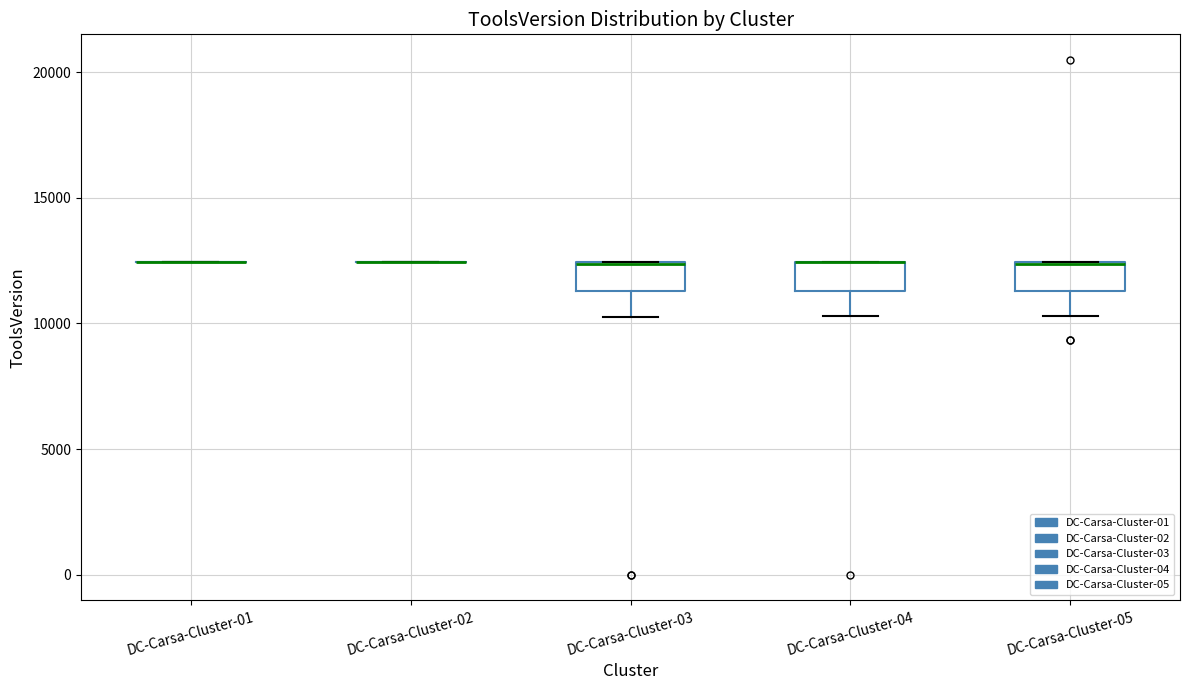

Where is the lower edge of the box for DC-Carsa-Cluster-05 on the y-axis? The values are not printed on the chart, so give them approximately, as read against the axis.

11500